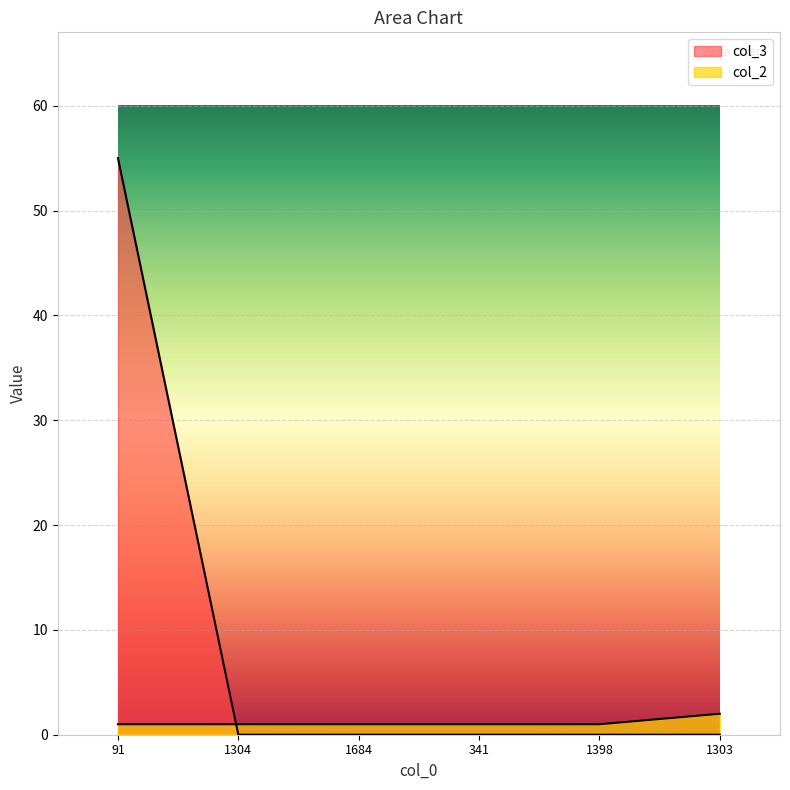

What is the total value across all series at 1304?

1